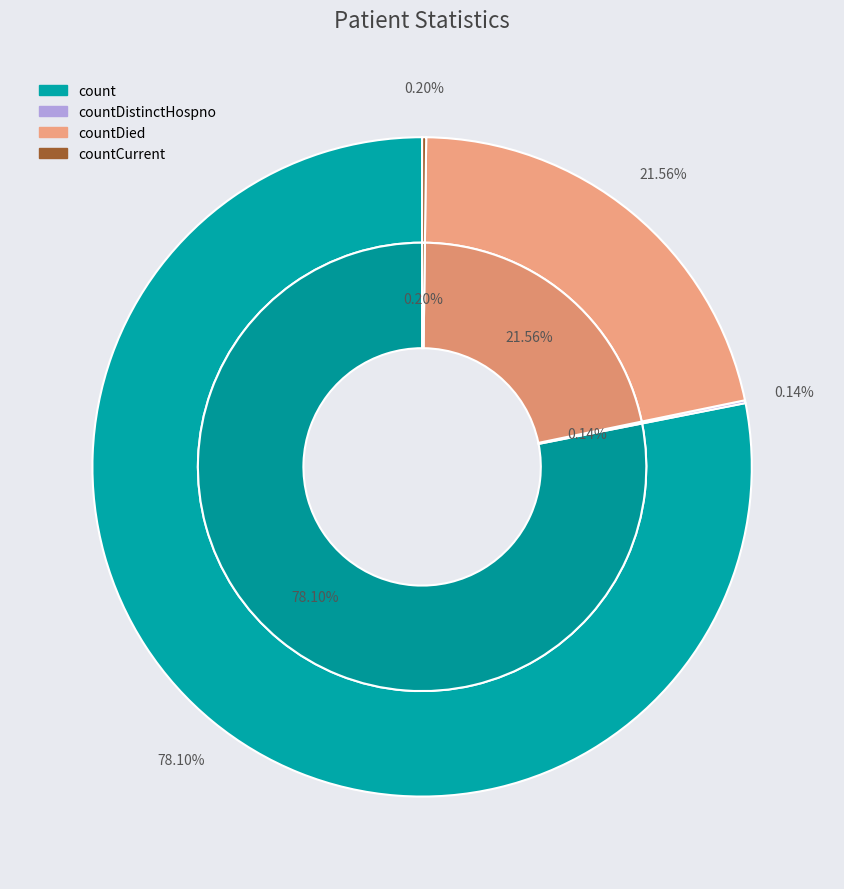

Is count the majority of the pie?

Yes